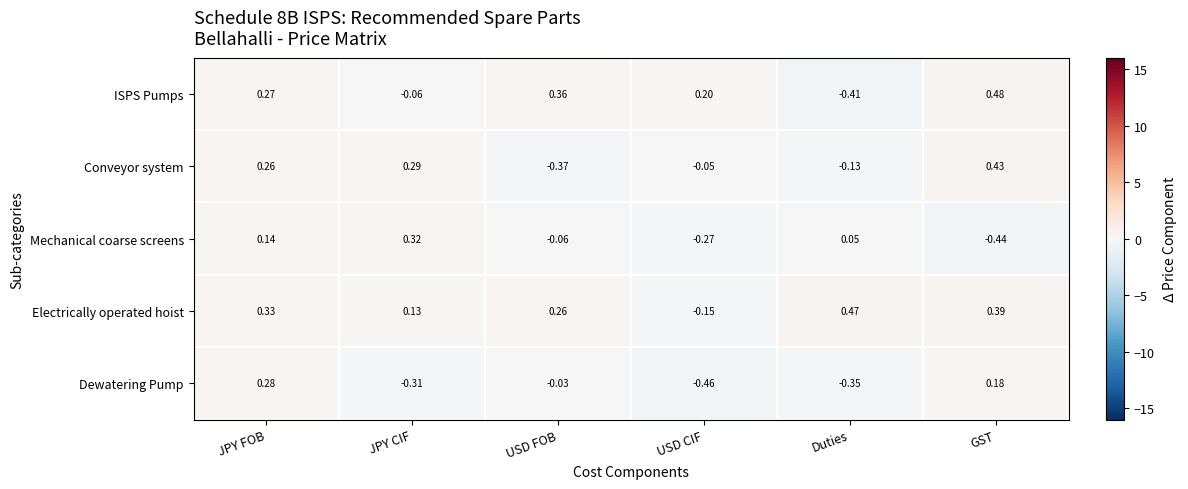

Which series has the largest range (max minus min)?

ISPS Pumps